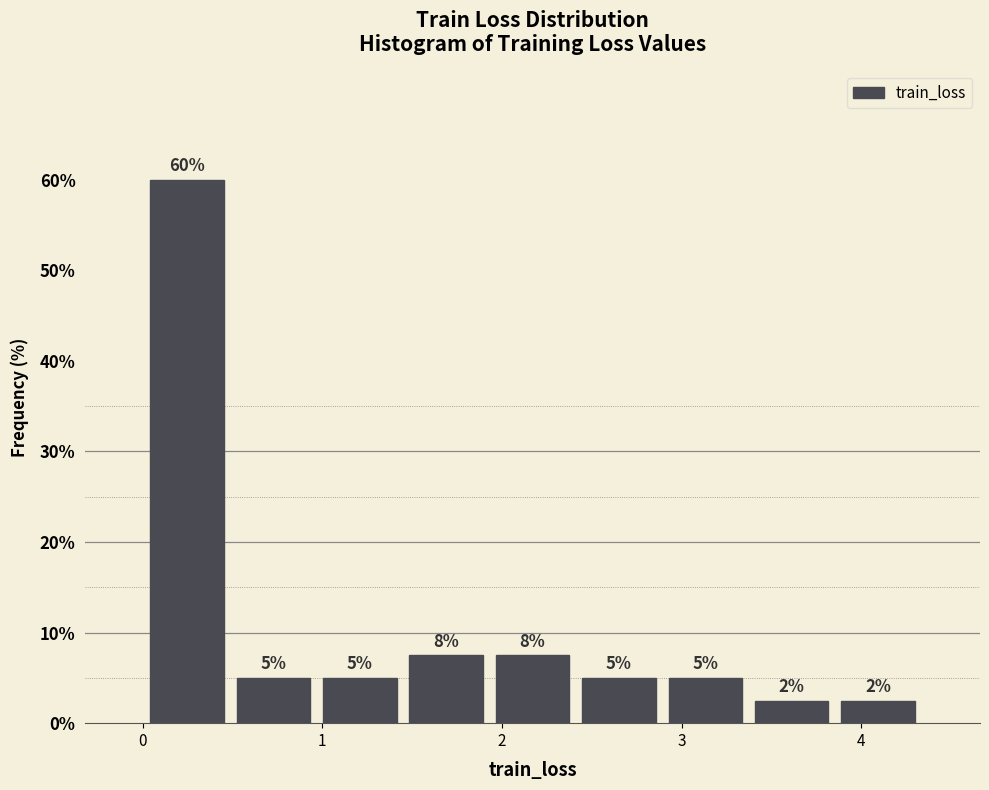

Which range on the x-axis has the tallest bar?

0.0 to 0.5